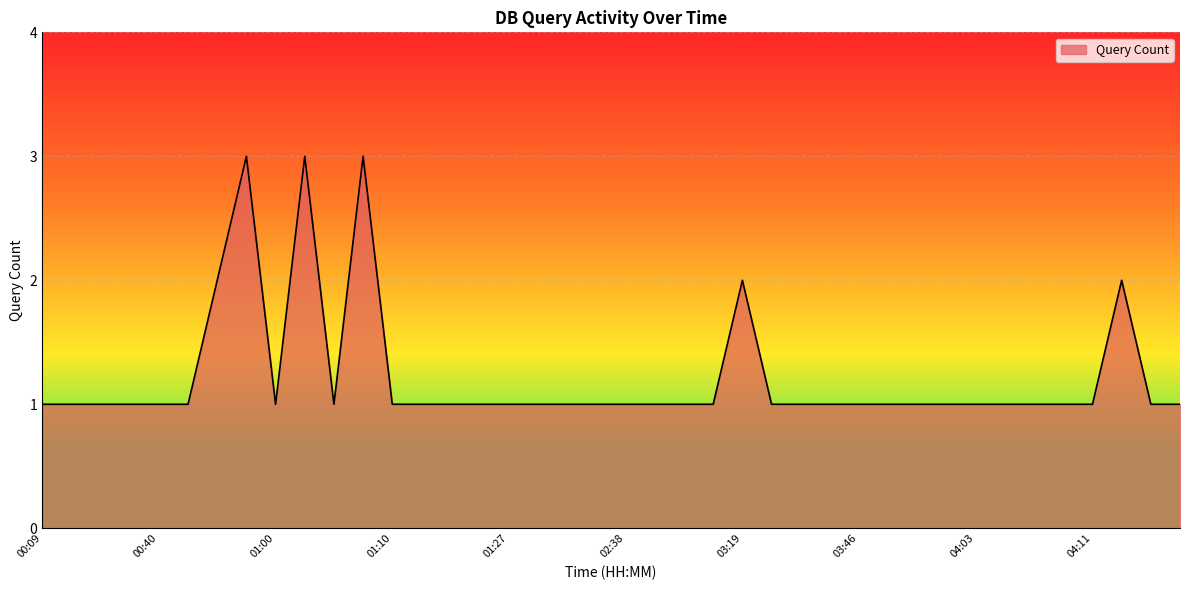

What is the greatest value displayed?

3